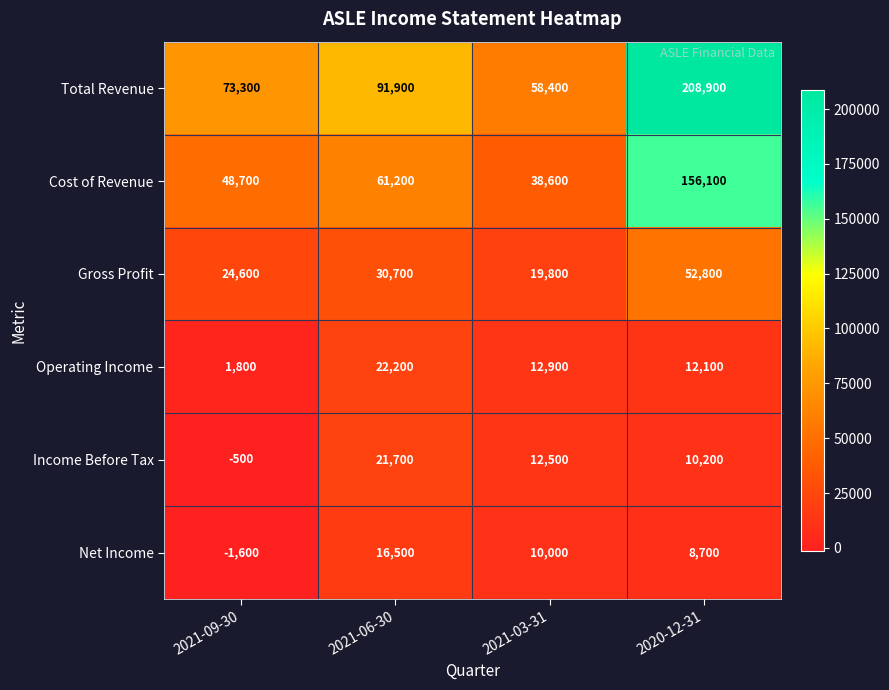

What is the sum of all Gross Profit values?

127900